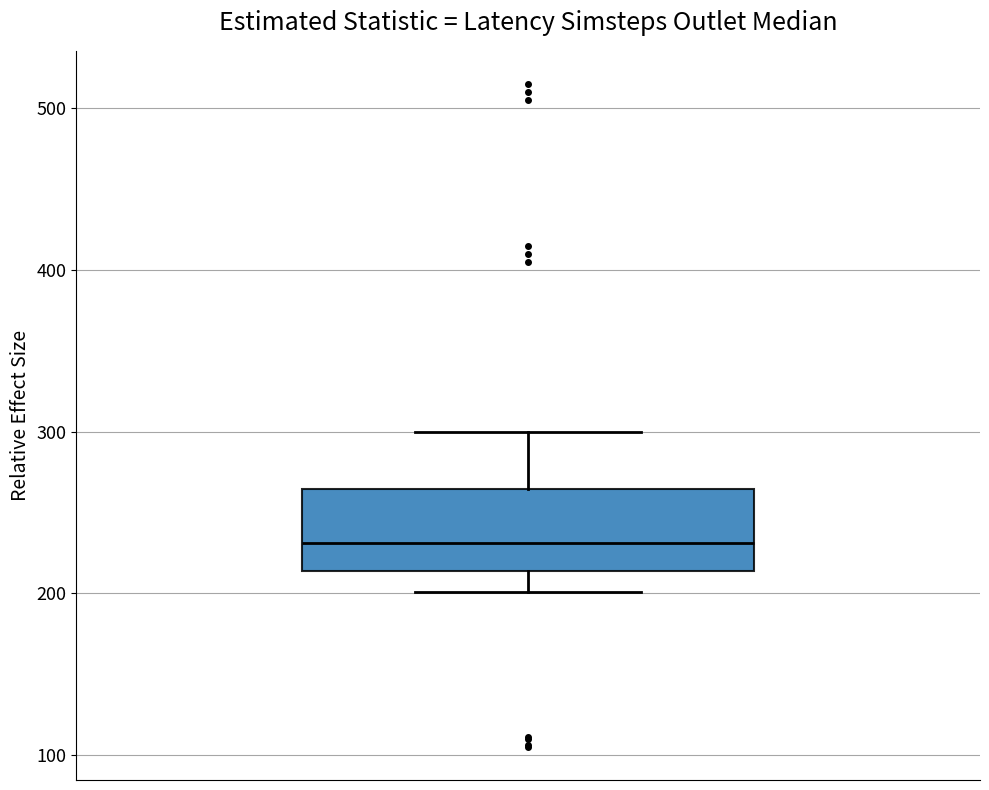

Where is the lower edge of the box on the y-axis? The values are not printed on the chart, so give them approximately, as read against the axis.

210